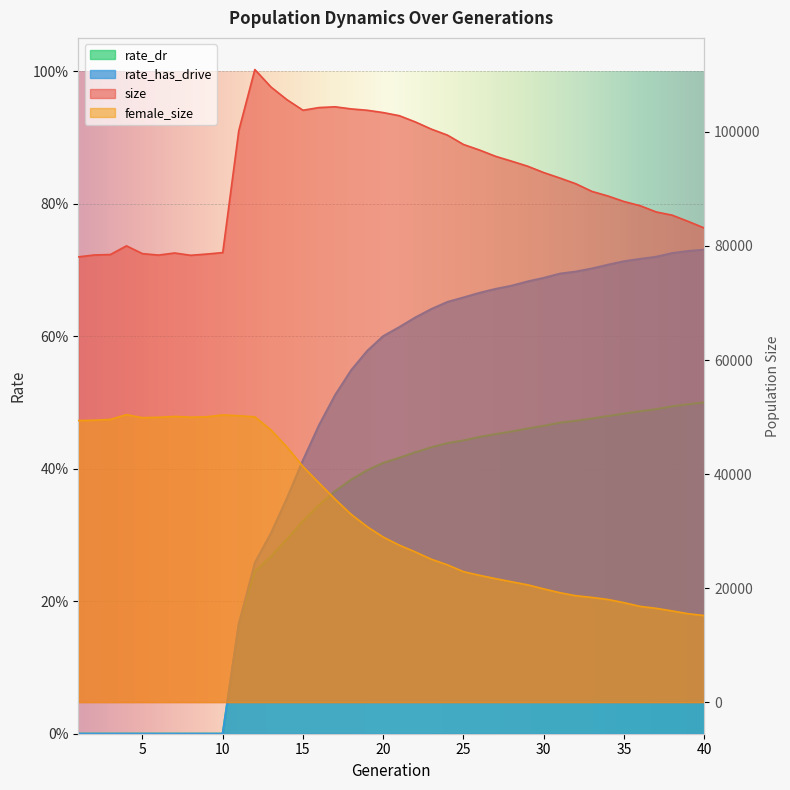

What is the total value across all series at 7?

128874.0